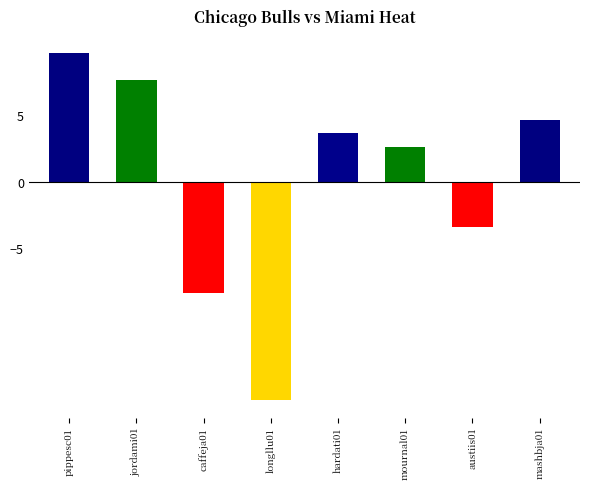

What is the label of the 5th bar from the left?

hardati01